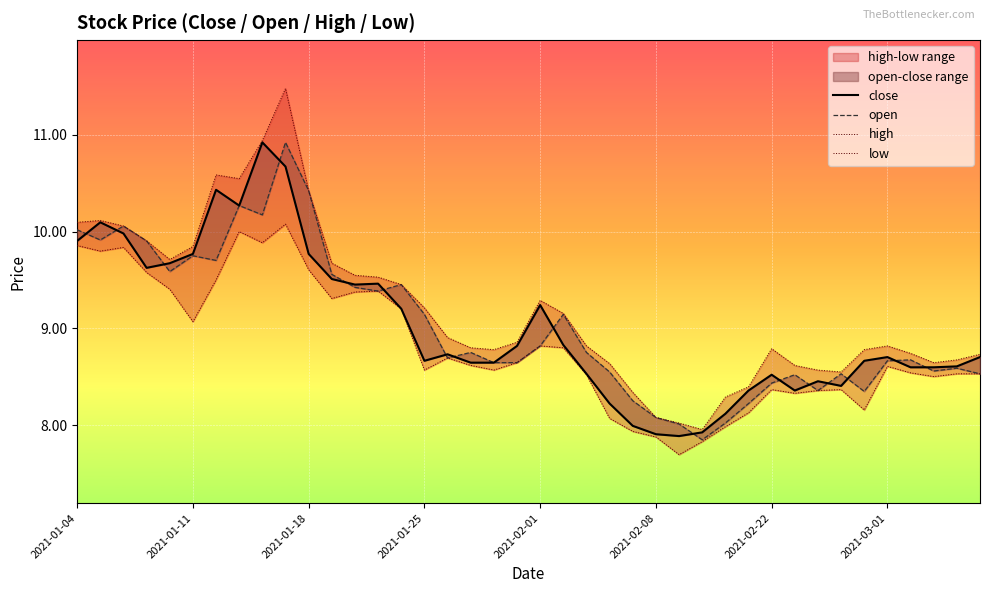

Is the value of low at 31 greater than the value of open at 36?

No